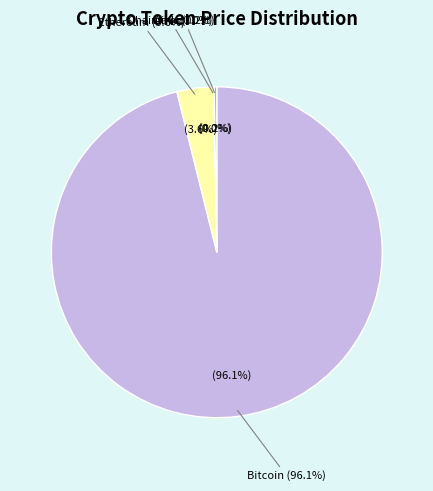

Is the sum of Ethereum and Chainlink greater than half?

No